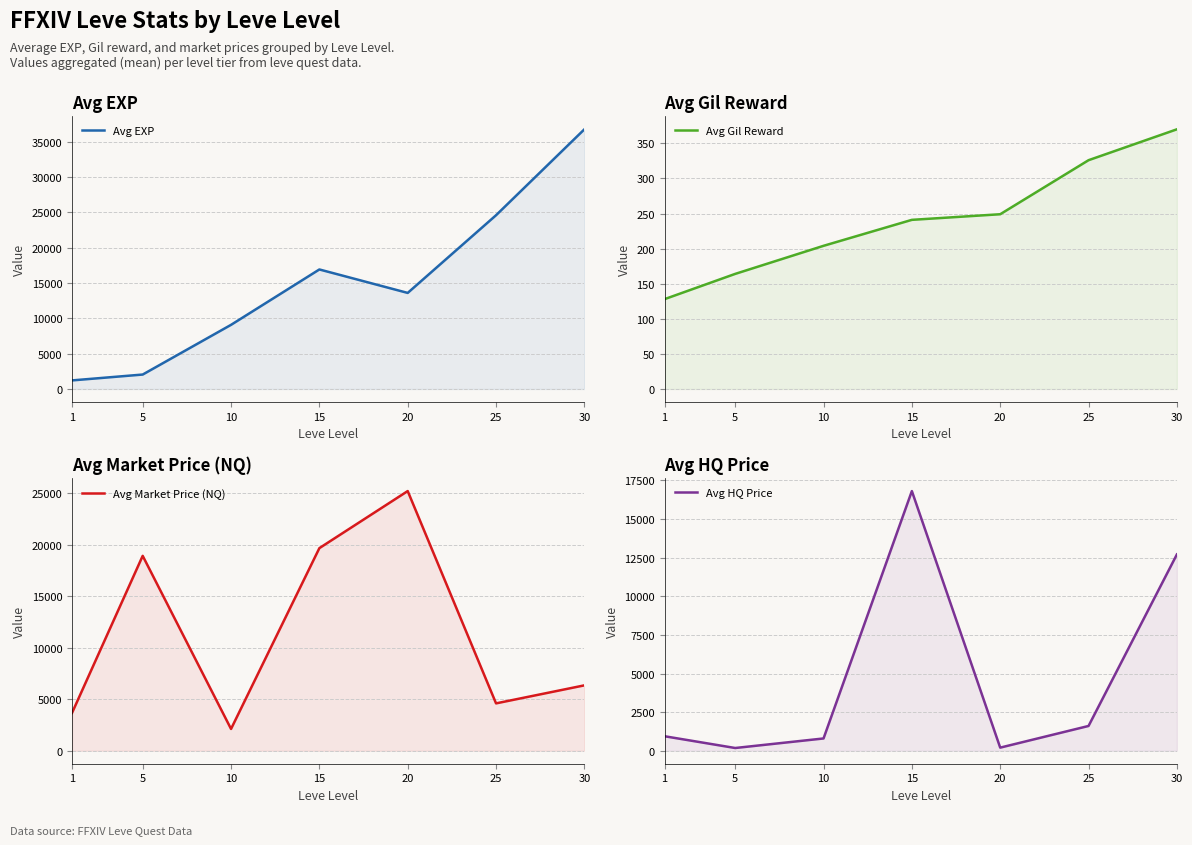

The Avg HQ Price series shows 2681 at 25. True or false?

False